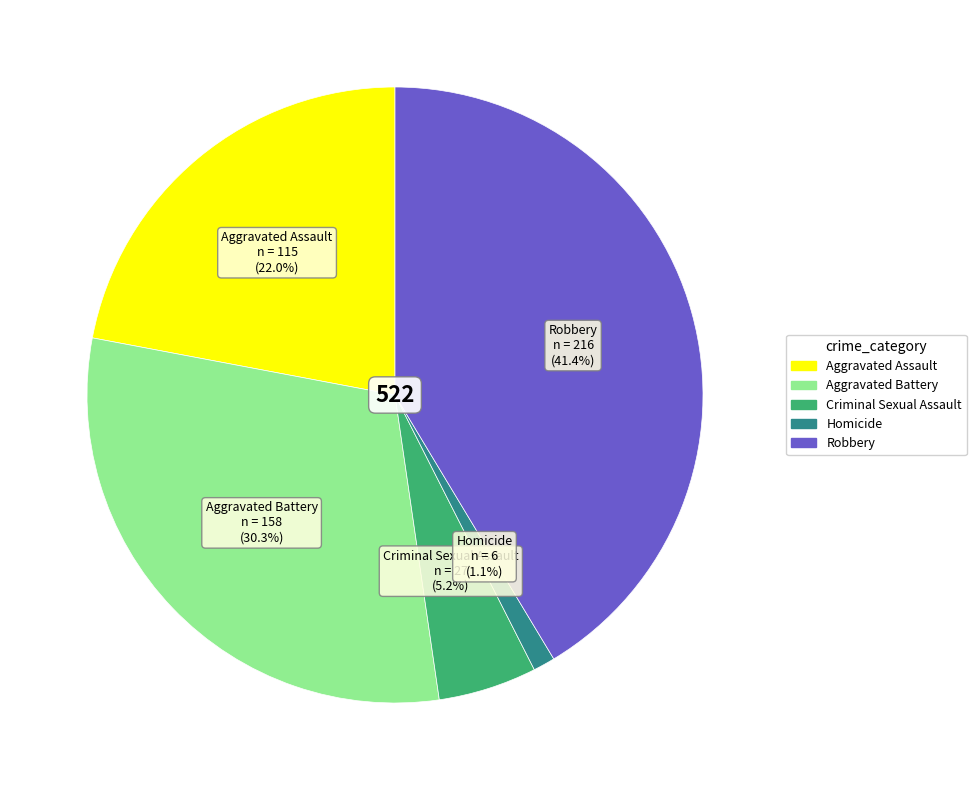

Is the sum of Aggravated Assault and Criminal Sexual Assault greater than half?

No